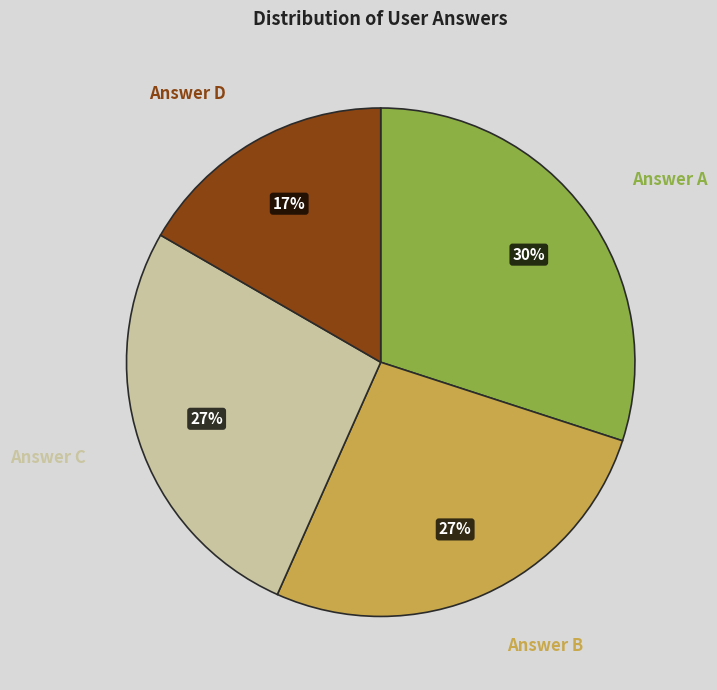

The Answer C slice represents 32% of the pie. True or false?

False